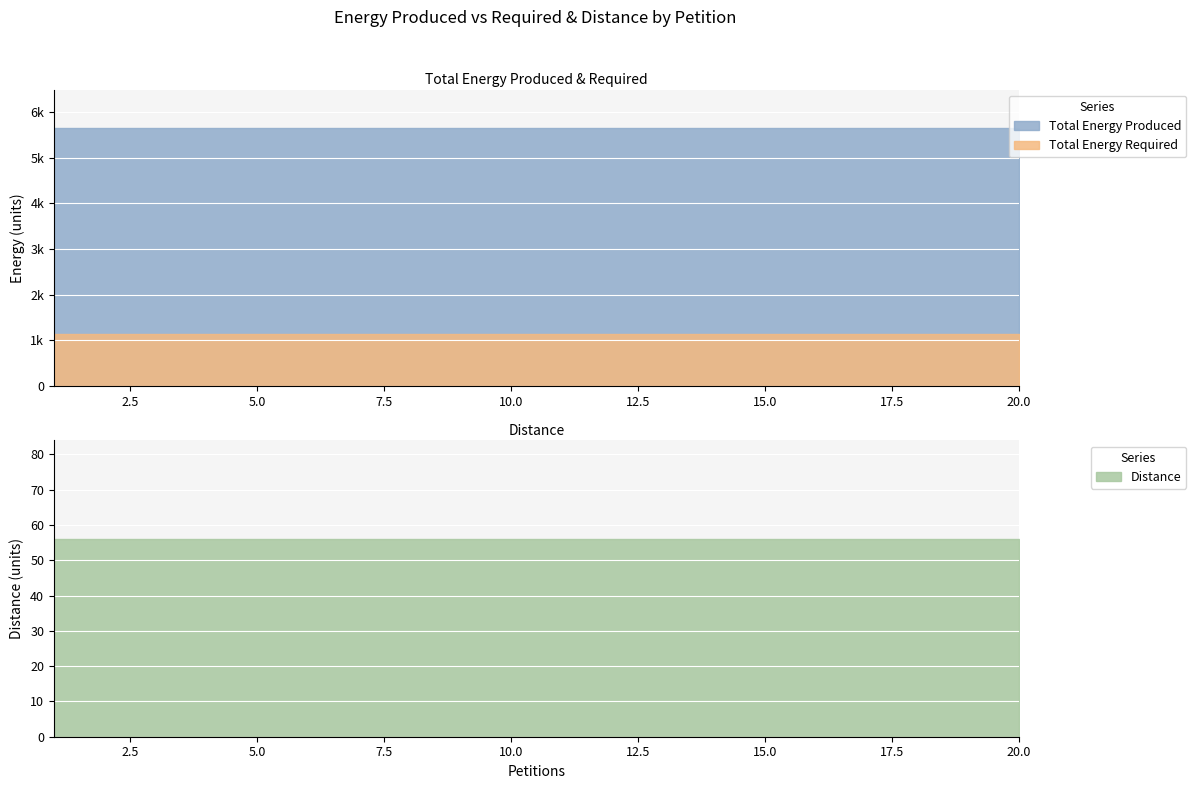

Reading right to left, list all the values displayed in this chart.

Distance: 20=56	19=56	18=56	17=56	16=56	15=56	14=56	13=56	12=56	11=56	10=56	9=56	8=56	7=56	6=56	5=56	4=56	3=56	2=56	1=56
Total Energy Produced: 20=5648	19=5648	18=5648	17=5648	16=5648	15=5648	14=5648	13=5648	12=5648	11=5648	10=5648	9=5648	8=5648	7=5648	6=5648	5=5648	4=5648	3=5648	2=5648	1=5648
Total Energy Required: 20=1130	19=1130	18=1130	17=1130	16=1130	15=1130	14=1130	13=1130	12=1130	11=1130	10=1130	9=1130	8=1130	7=1130	6=1130	5=1130	4=1130	3=1130	2=1130	1=1130